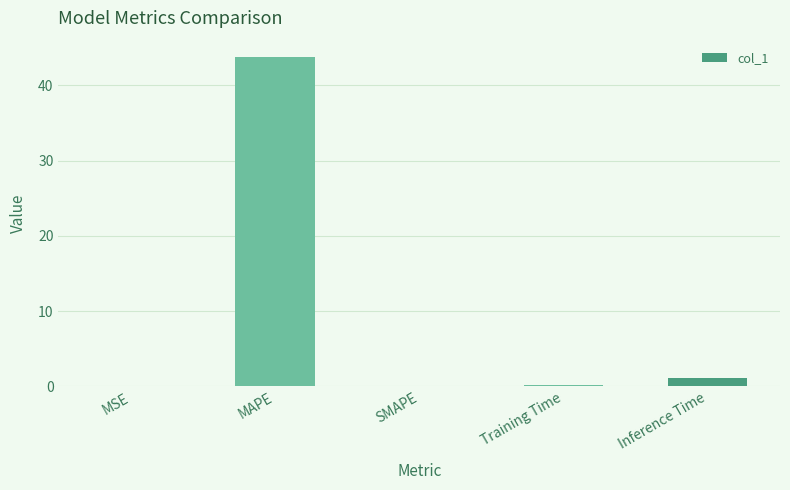

True or false: the data shows 43.8 at MAPE.

True